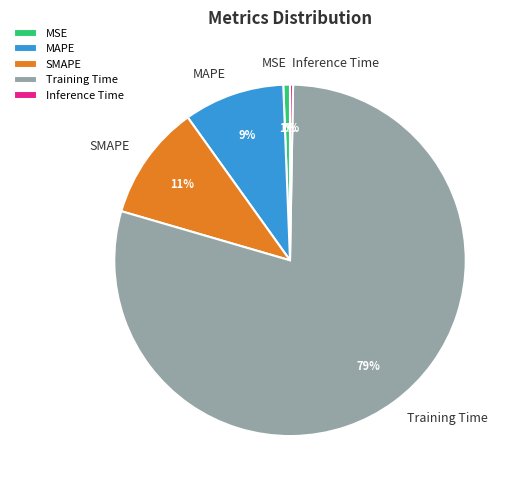

To the nearest percent, what percentage of the pie is MSE?

1%